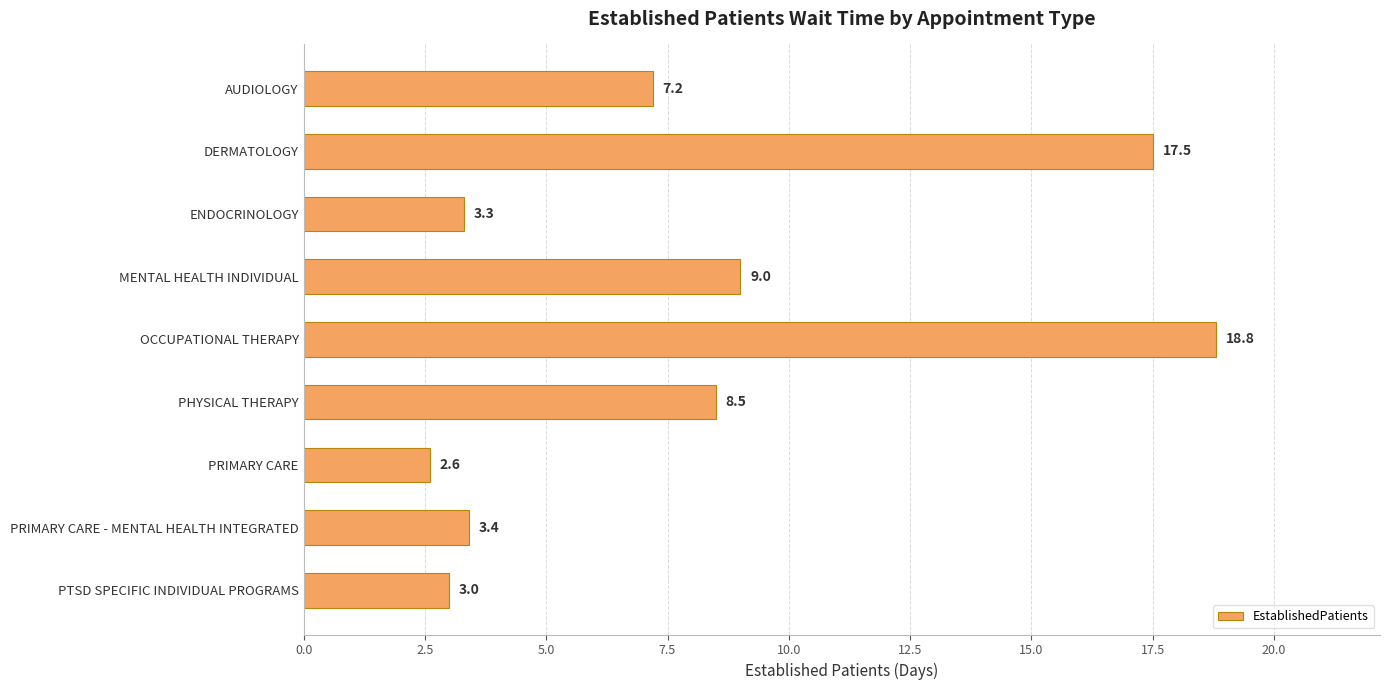

At which category does the chart reach its peak across all series?

OCCUPATIONAL THERAPY